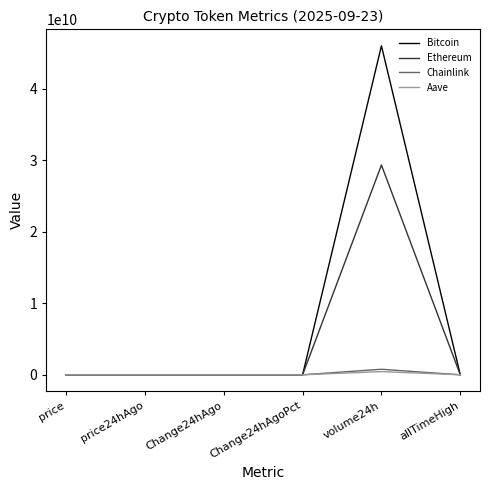

Which series has the widest spread of values?

Bitcoin